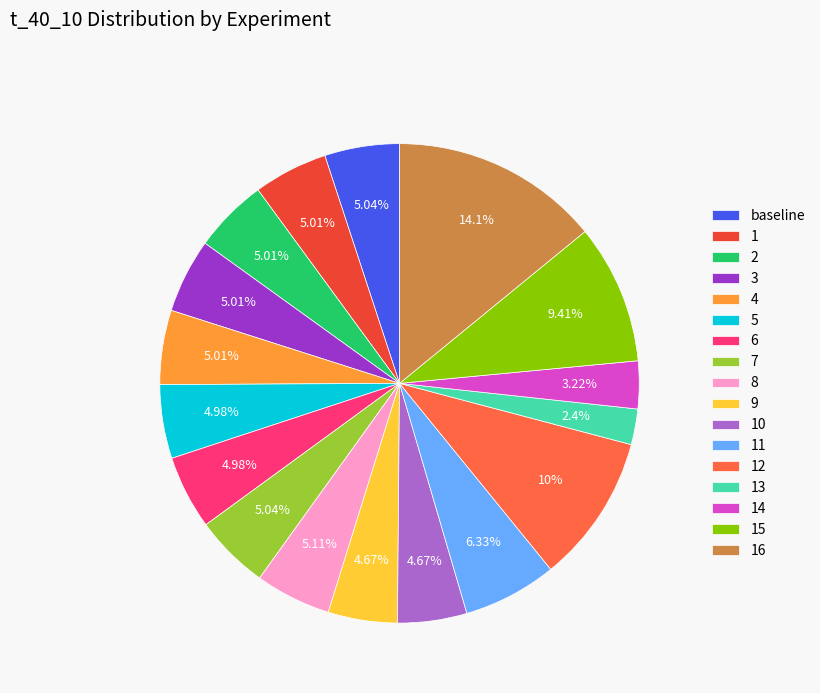

Count the number of slices in the pie.

17